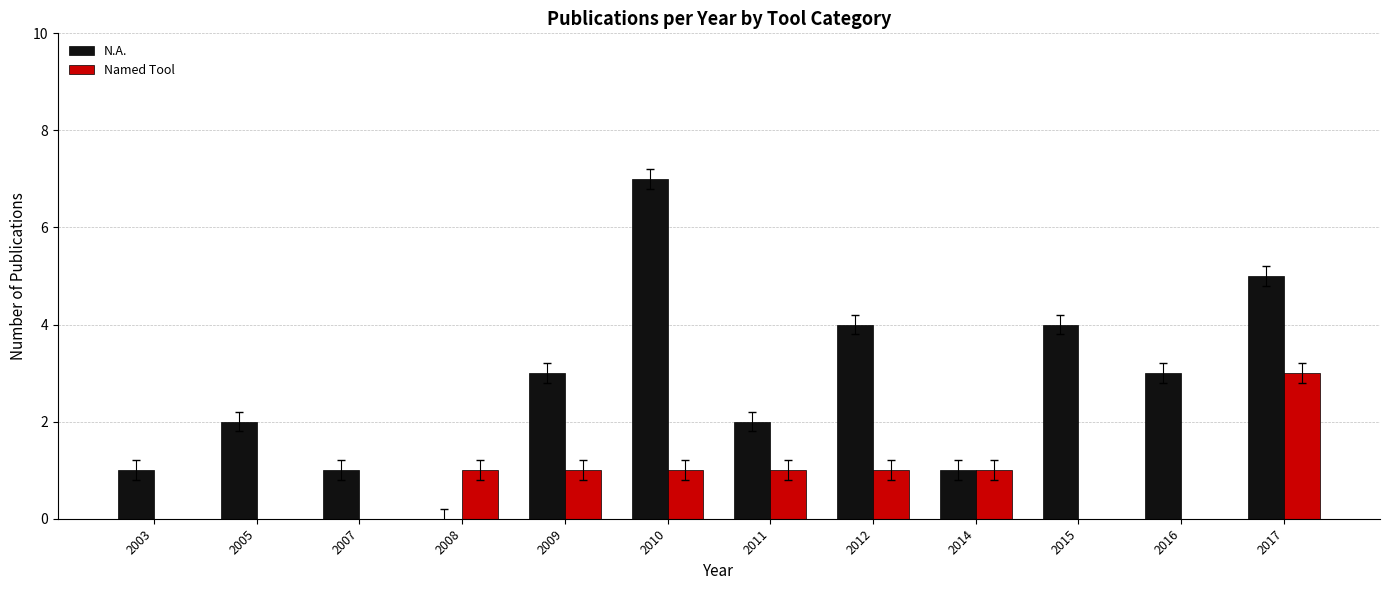

The N.A. series shows 5 at 2017. True or false?

True